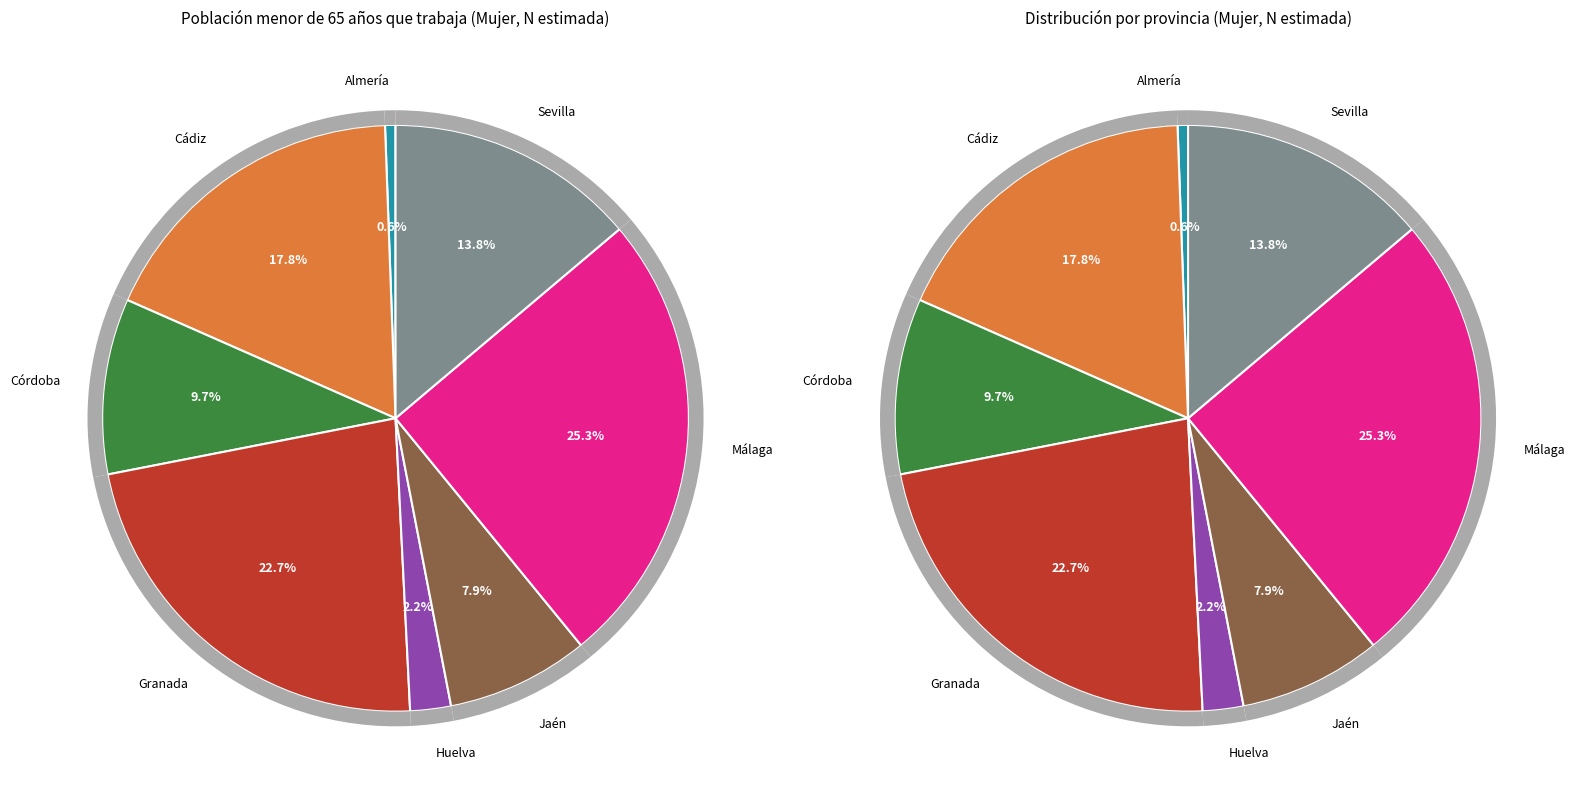

Count the number of slices in the pie.

8